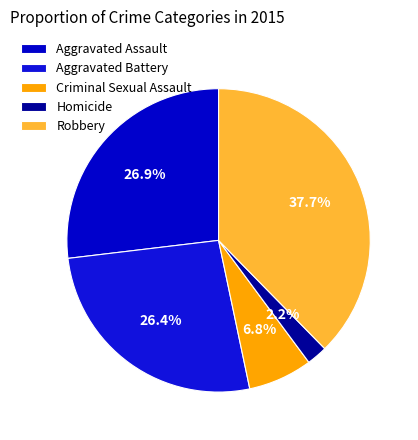

What portion of the pie excludes Aggravated Assault?

73.1%